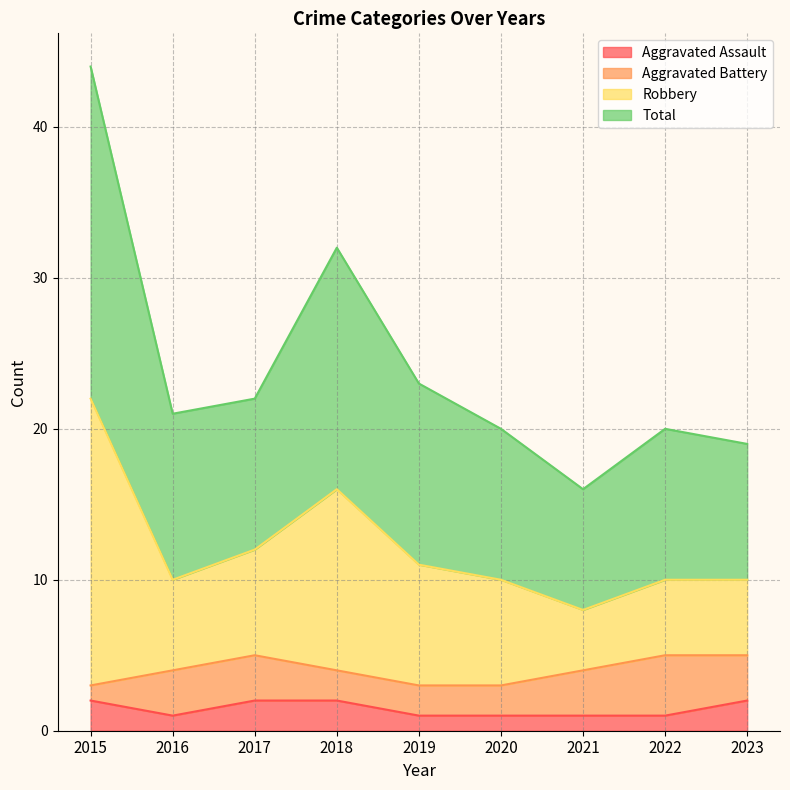

What is the average value of the Aggravated Assault series?

1